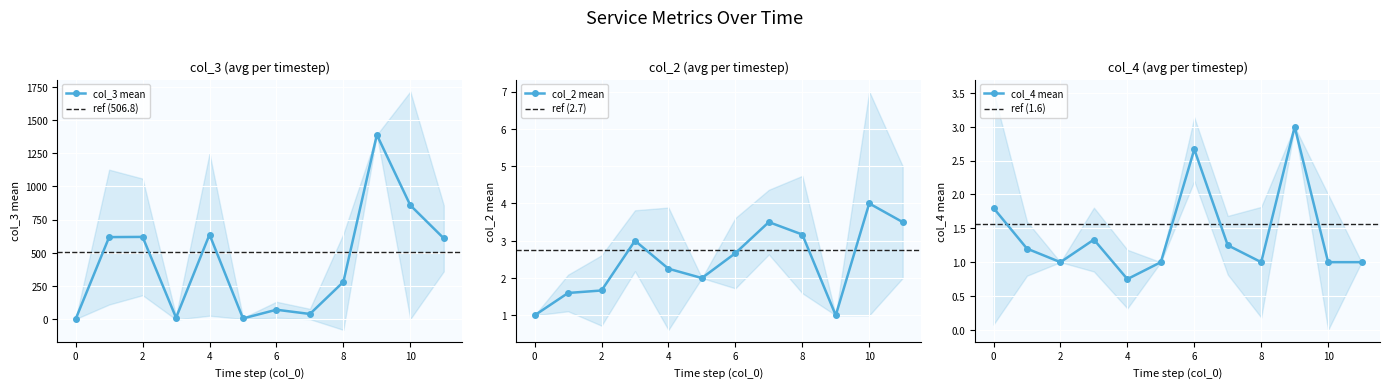

True or false: col_4 mean has a value of 1.6 at 2.

False